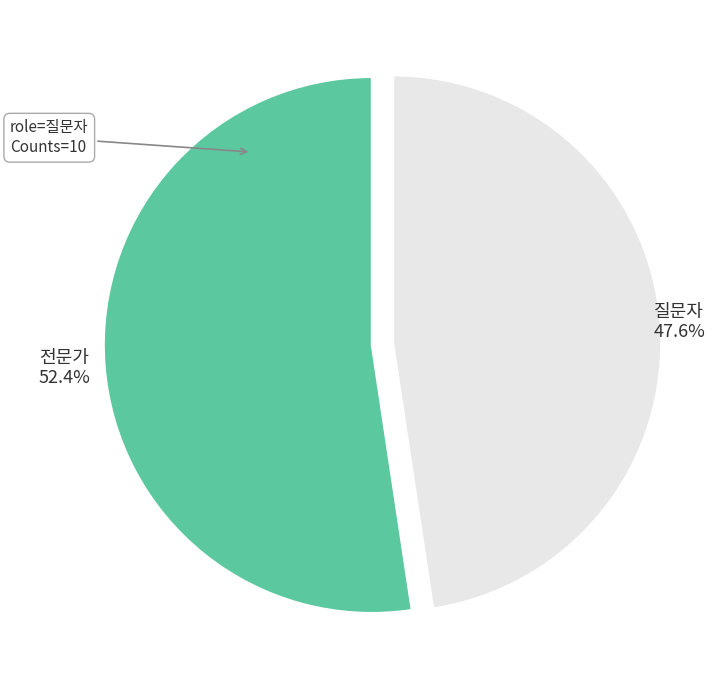

Is it true that 전문가 is 52% of the pie?

True